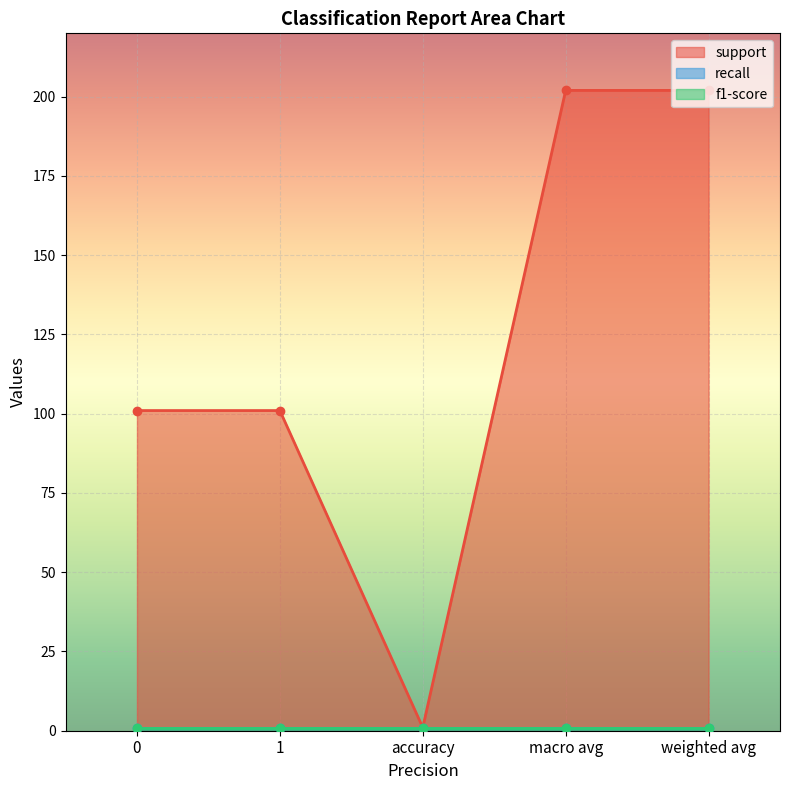

How many interior local valleys does the support series have?

1